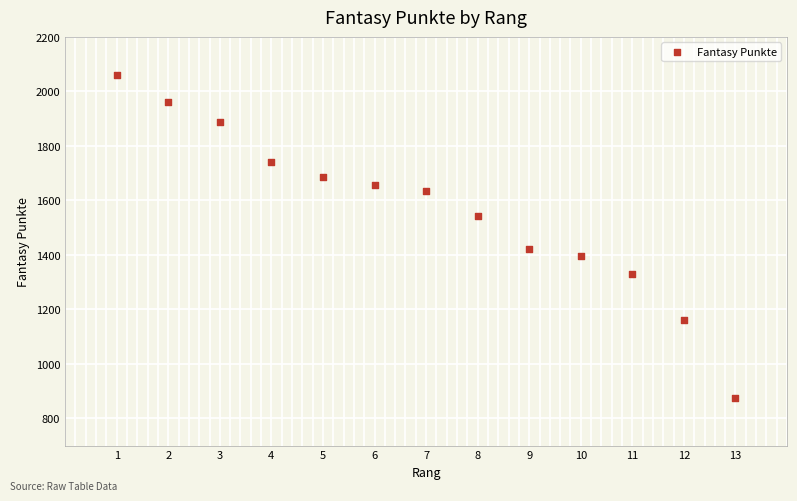

What is the range of X values (max minus min)?

12